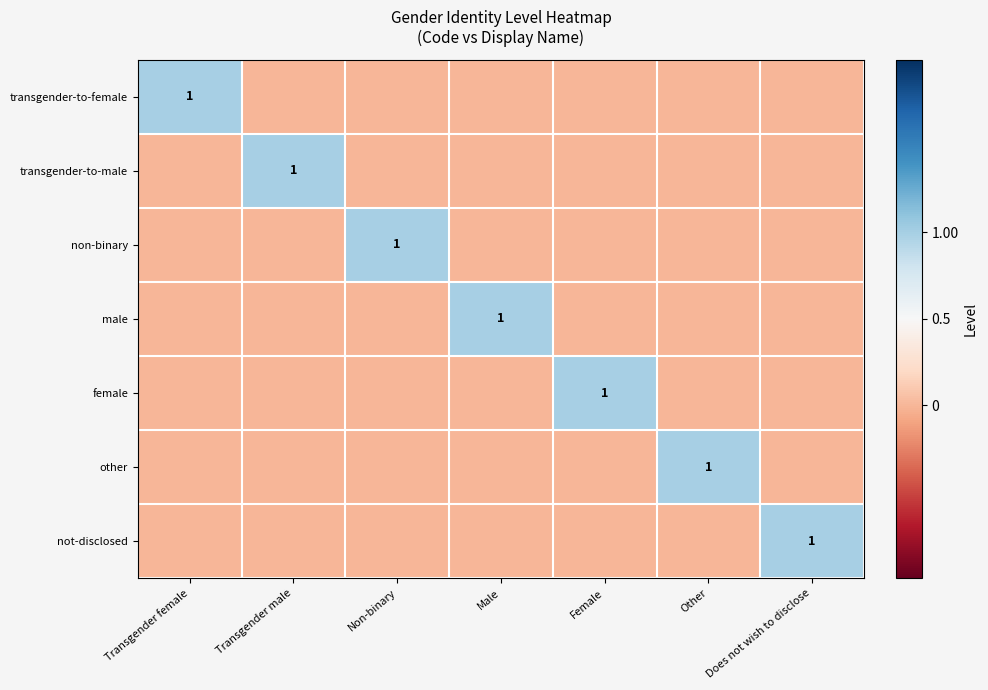

True or false: female has a value of 1 at Female.

True